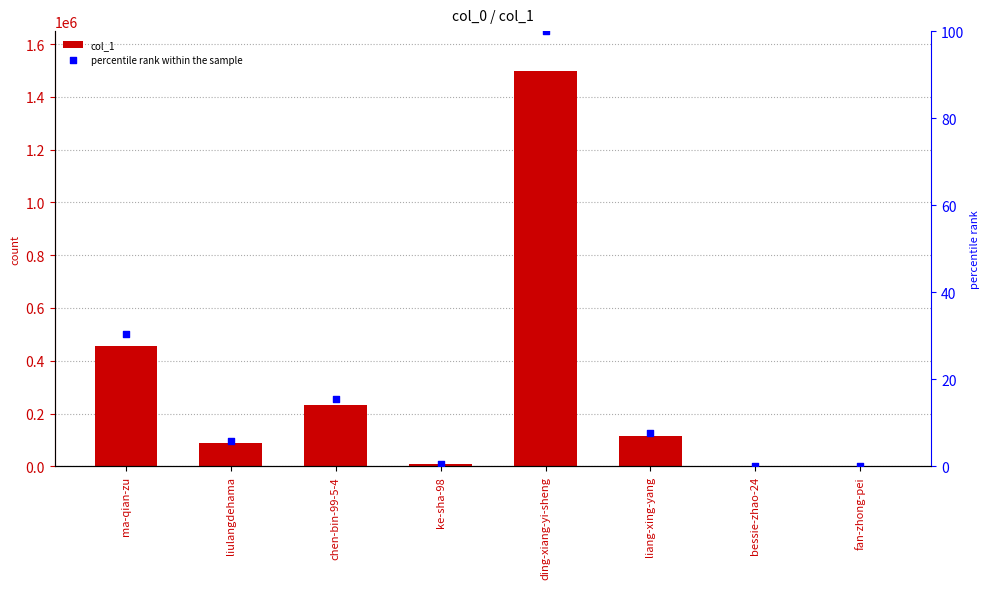

Which series has the widest spread of Y values?

col_1